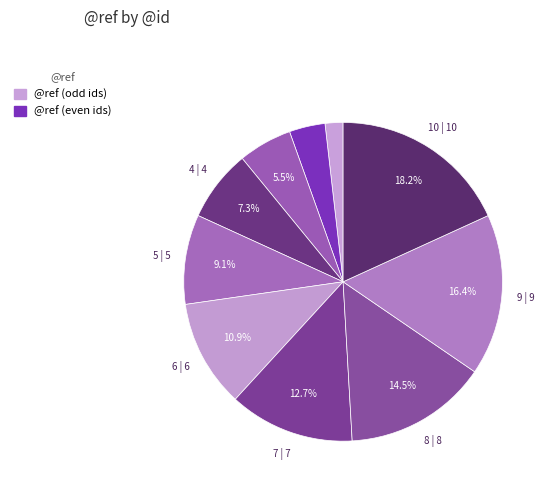

How many segments does this pie chart have?

10